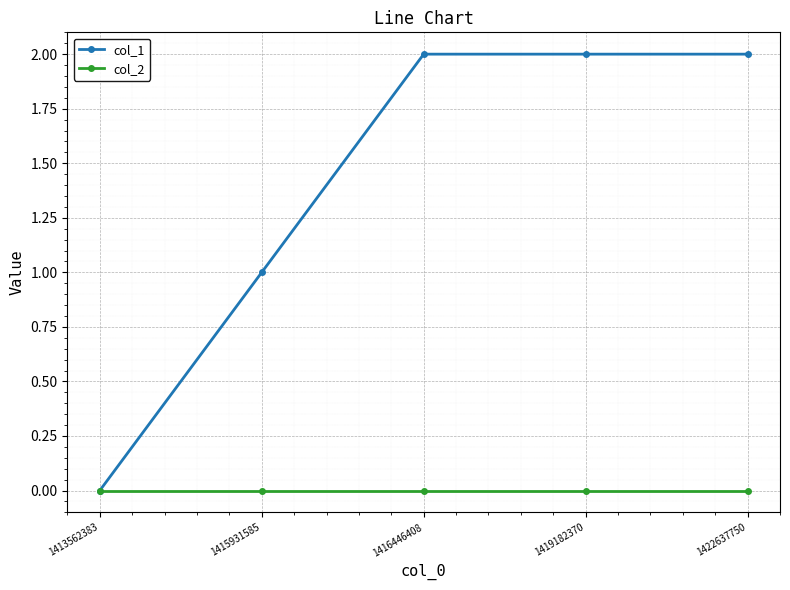

Which series has the widest spread of values?

col_1